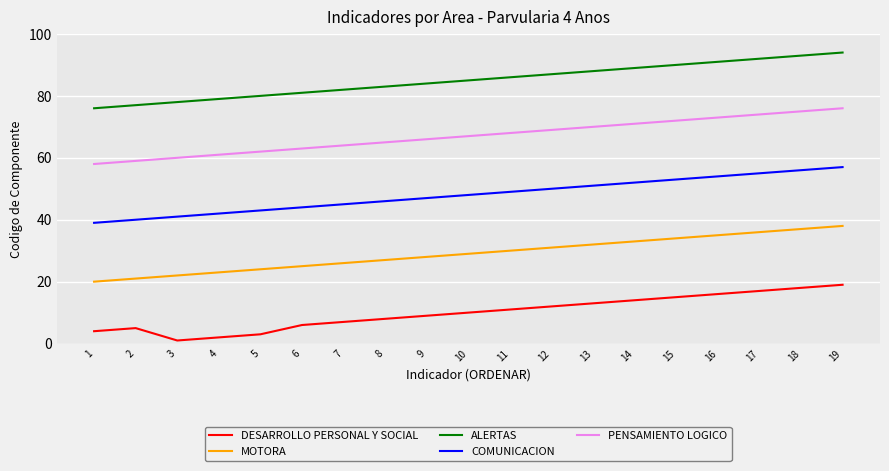

How many interior local peaks does the DESARROLLO PERSONAL Y SOCIAL series have?

1